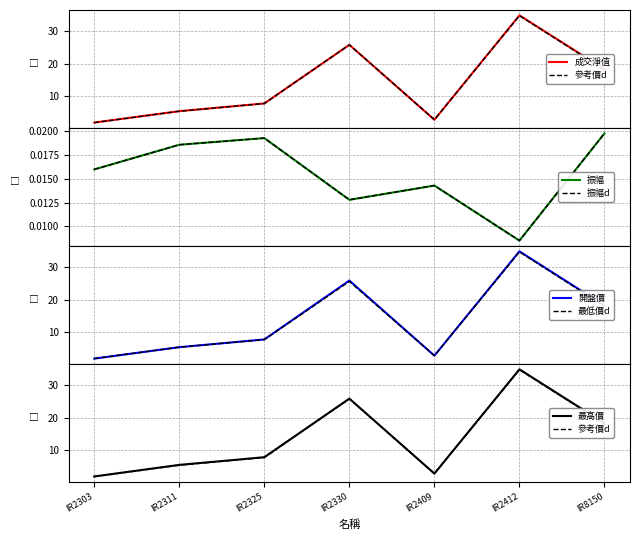

Rank the categories by 最低價 value from lowest to highest.

IR2303, IR2409, IR2311, IR2325, IR8150, IR2330, IR2412